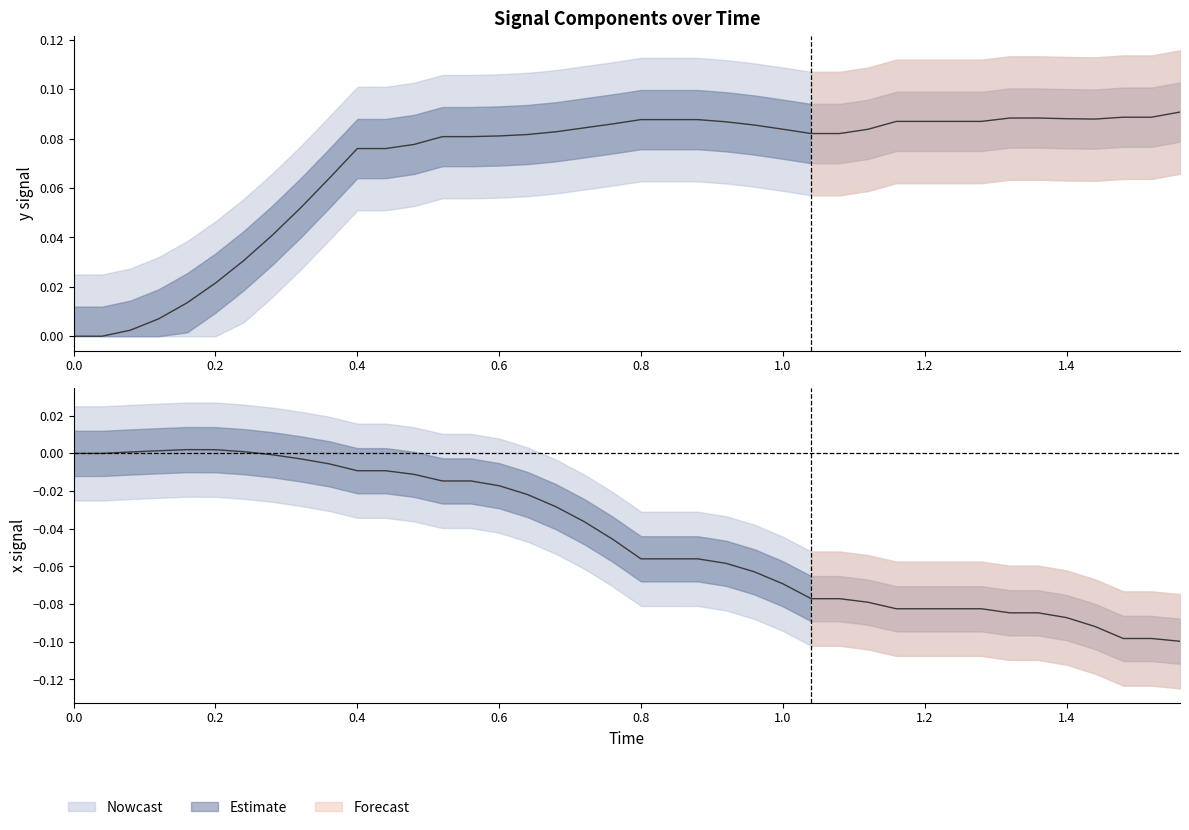

Which series has the largest total across all categories?

y